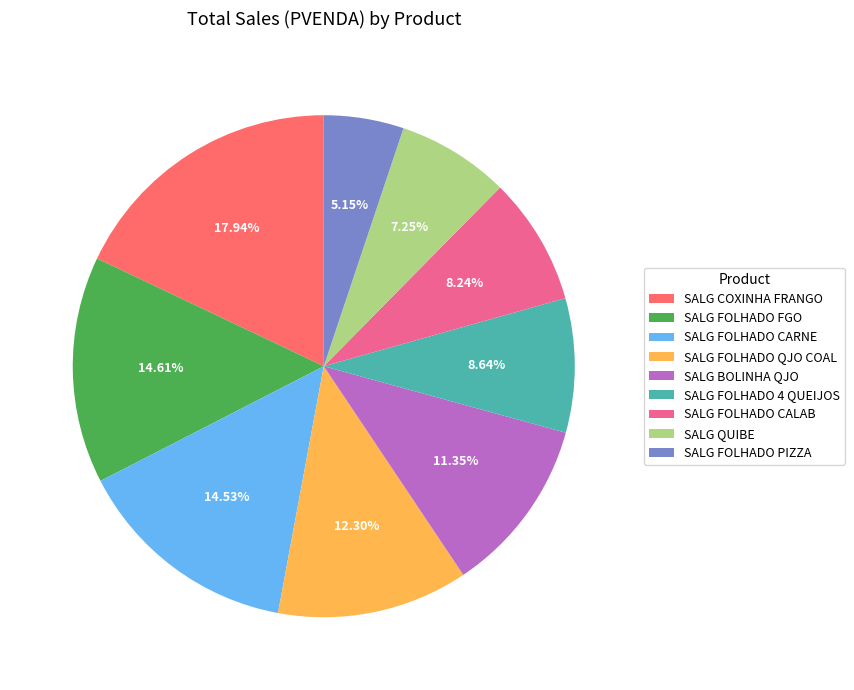

Is it true that SALG FOLHADO QJO COAL is 24% of the pie?

False